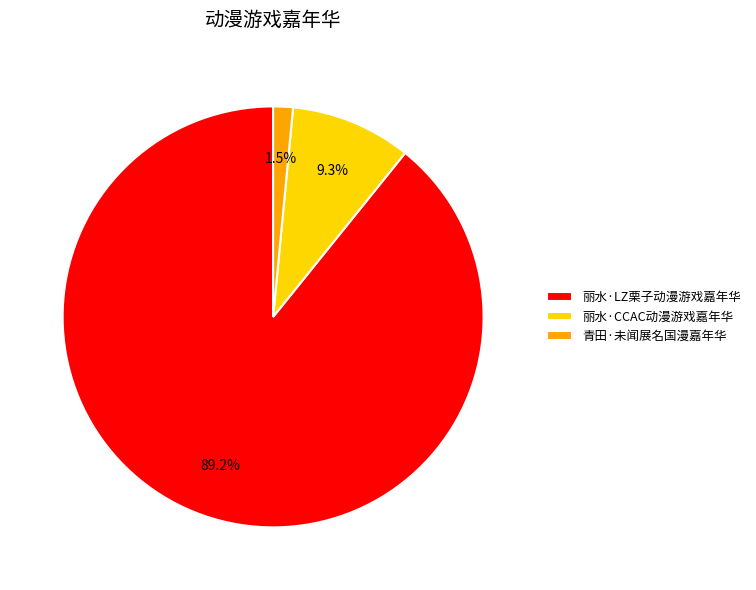

Which has a higher value, 青田·未闻展名国漫嘉年华 or 丽水·CCAC动漫游戏嘉年华?

丽水·CCAC动漫游戏嘉年华